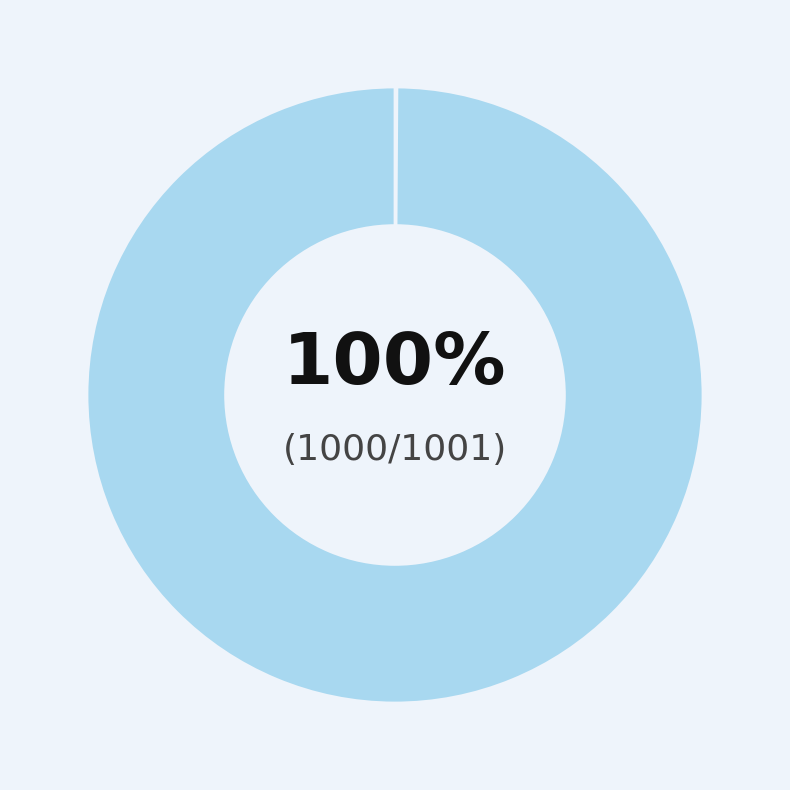

The XYPosition slice represents 14% of the pie. True or false?

False